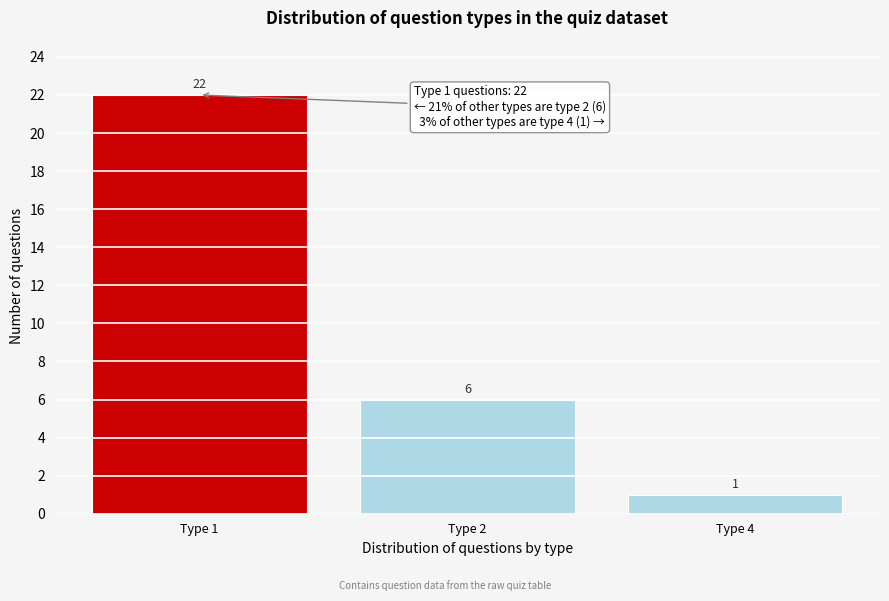

Reading left to right, extract all data points from this chart.

Type 1=22	Type 2=6	Type 4=1